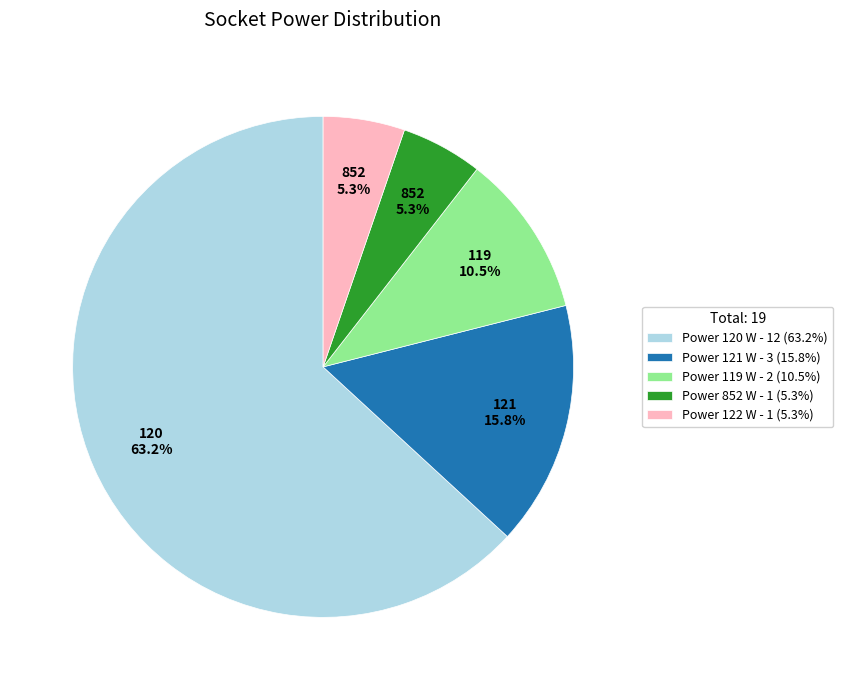

What is the largest slice in the pie chart?

Power 120 W - 12 (63.2%)